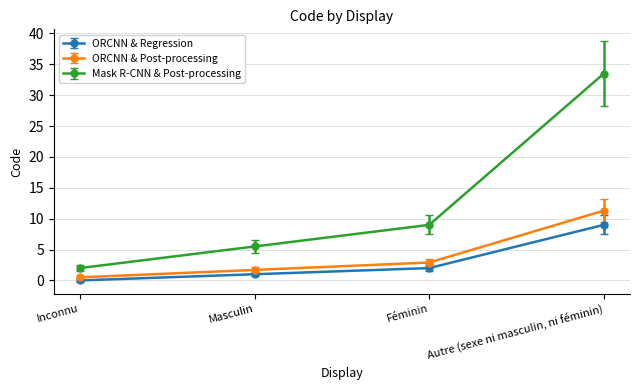

List the series in order of their peak value, lowest first.

ORCNN & Regression, ORCNN & Post-processing, Mask R-CNN & Post-processing